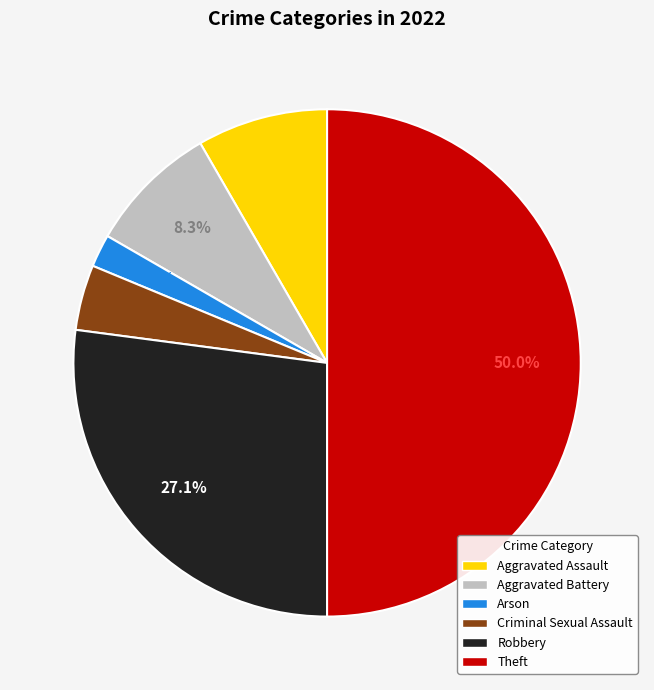

What is the ratio of the value at Robbery to the value at Theft?

0.5